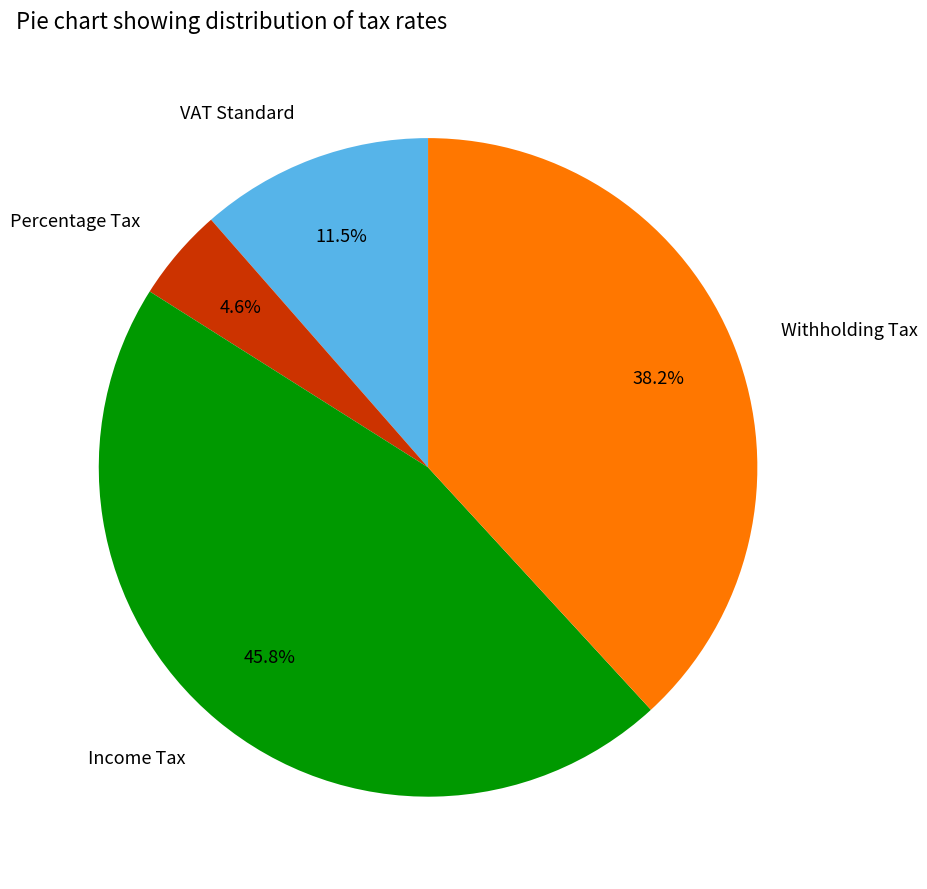

To the nearest percent, what is the difference between the Income Tax and Percentage Tax slice percentages?

41%